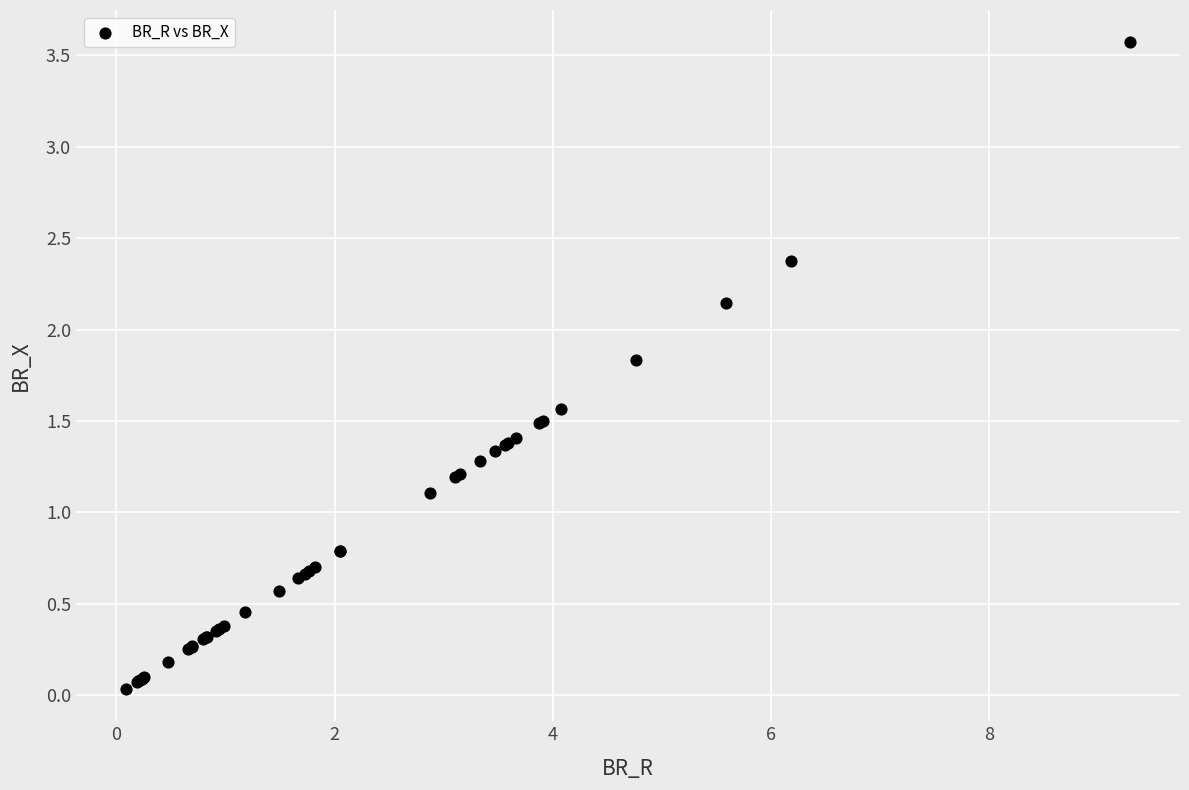

What Y value in the scatter plot is closest to 1?

1.1